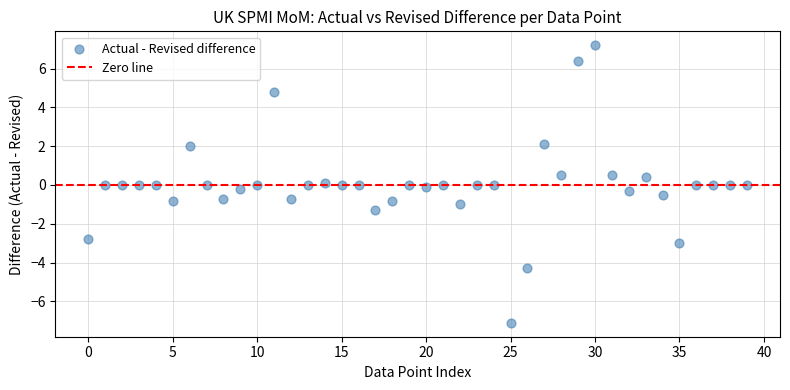

What is the range of Y values (max minus min)?

14.3